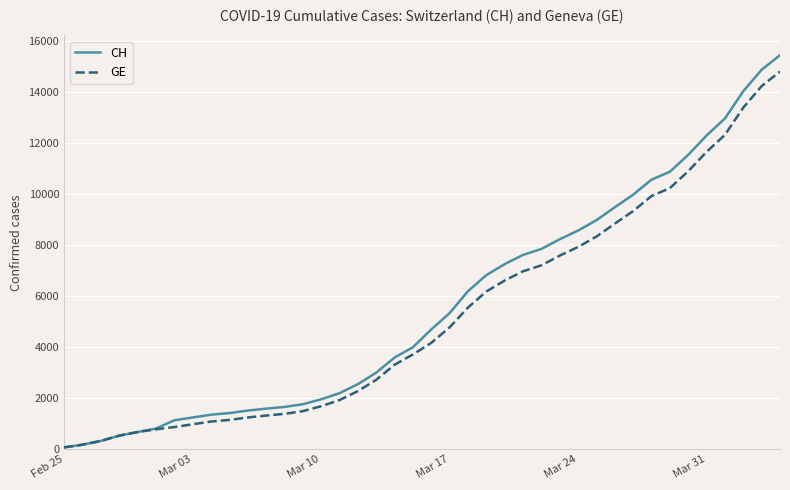

What is the maximum value for CH?

15433